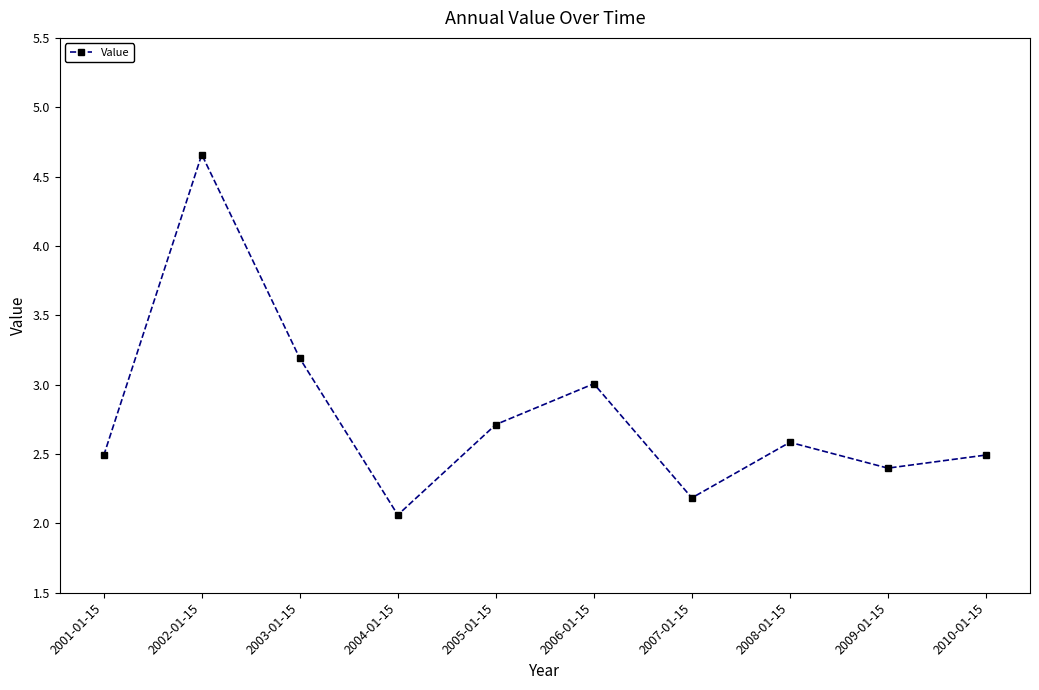

At which category does the chart reach its minimum across all series?

2004-01-15